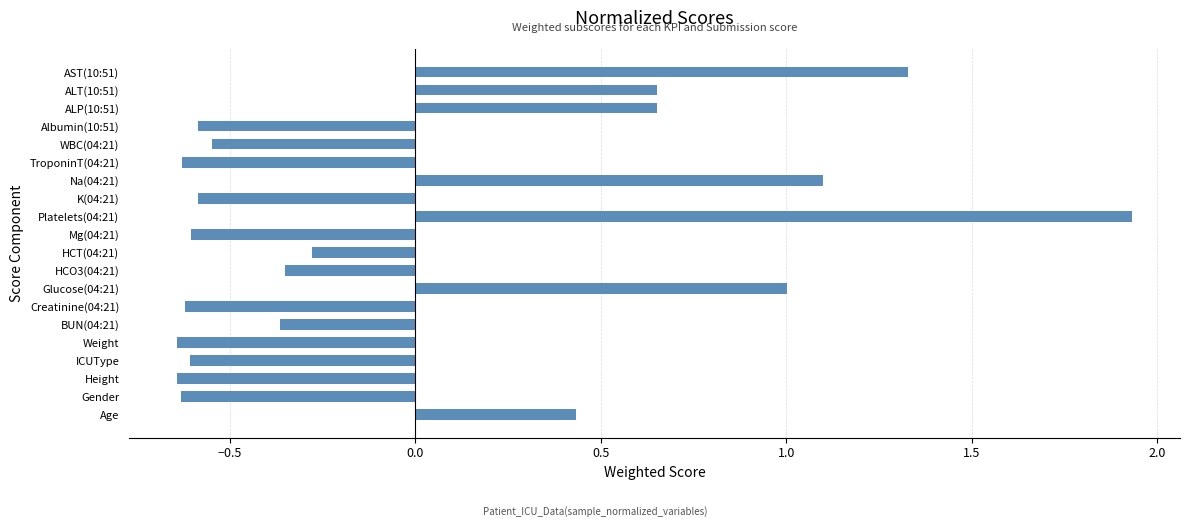

What is the sum of the values at Platelets(04:21) and BUN(04:21)?

1.6